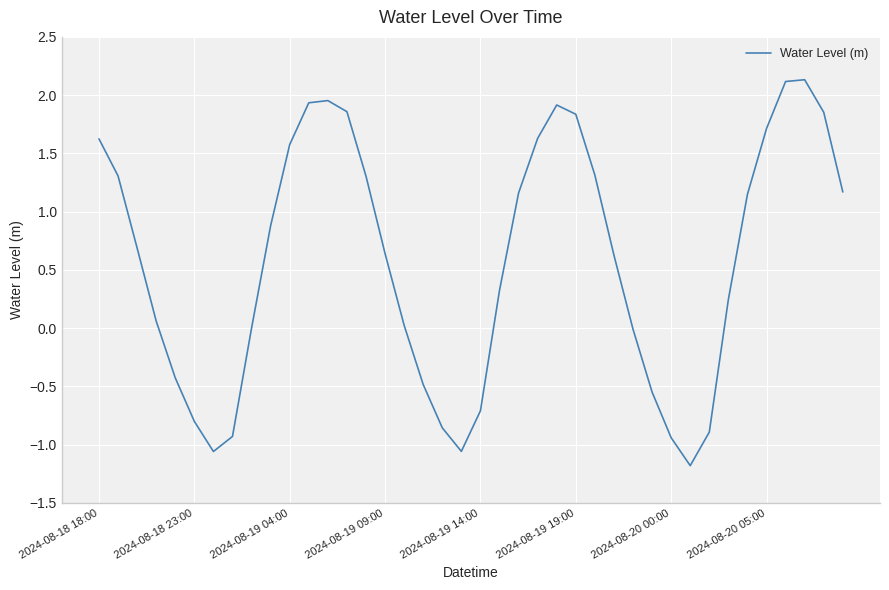

True or false: the data has more than 2 interior local peaks.

True